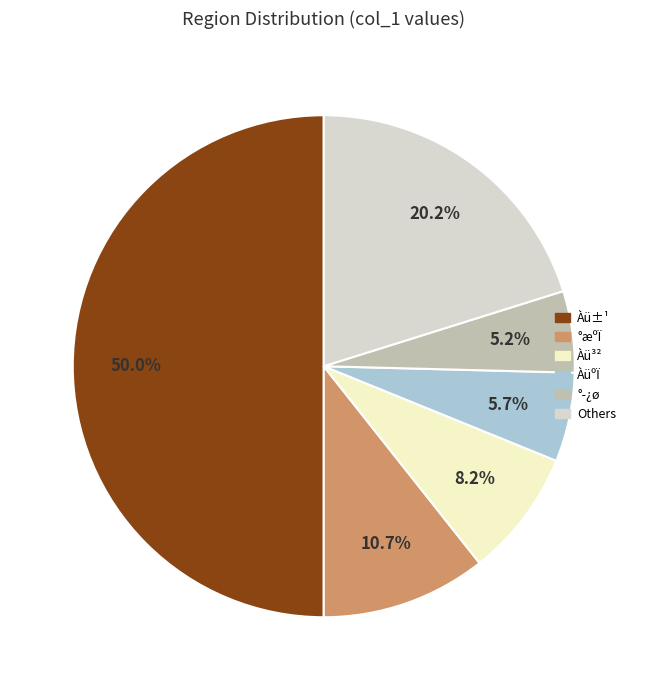

What is the ratio of the value at Àü³² to the value at Others?

0.4